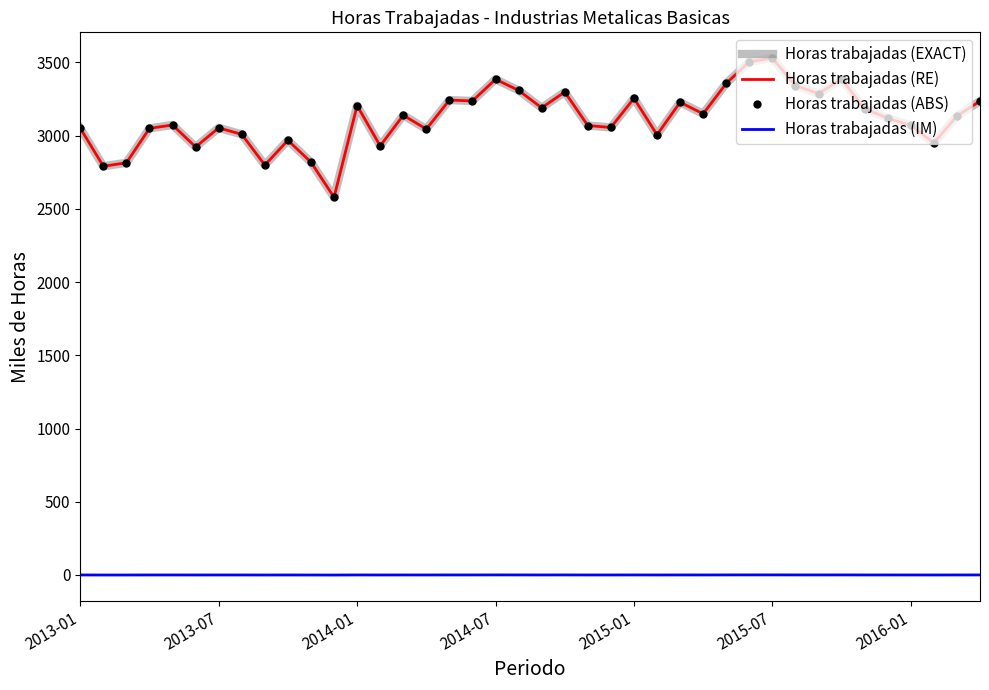

What is the difference between the maximum and minimum values in the Horas trabajadas (ABS) series?

950.0